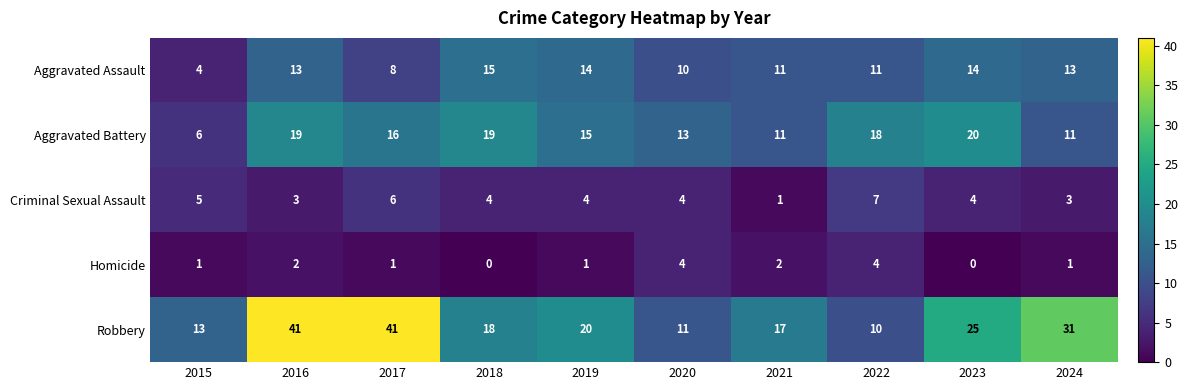

What is the greatest value displayed?

41